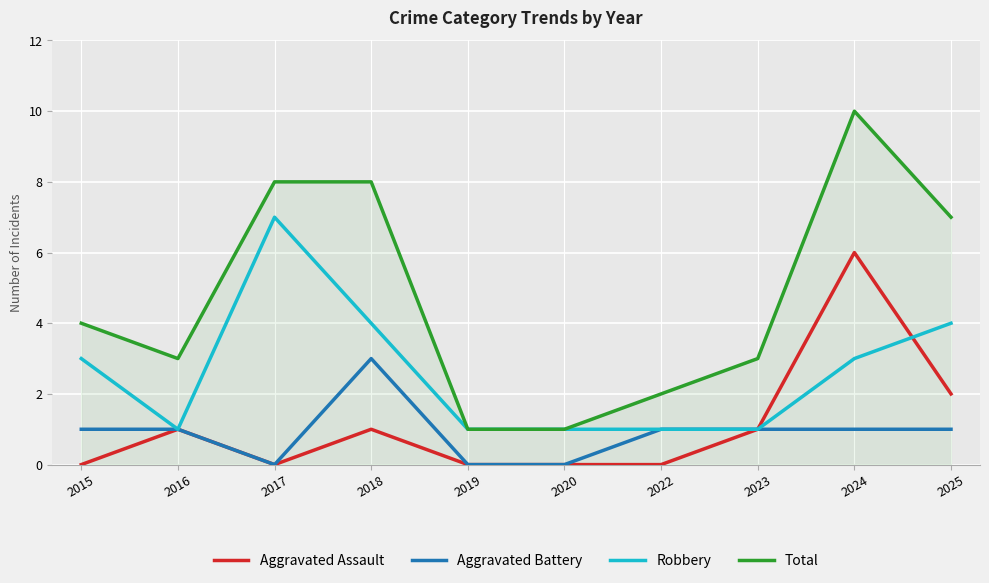

Which series changed the most between 2023 and 2024?

Total